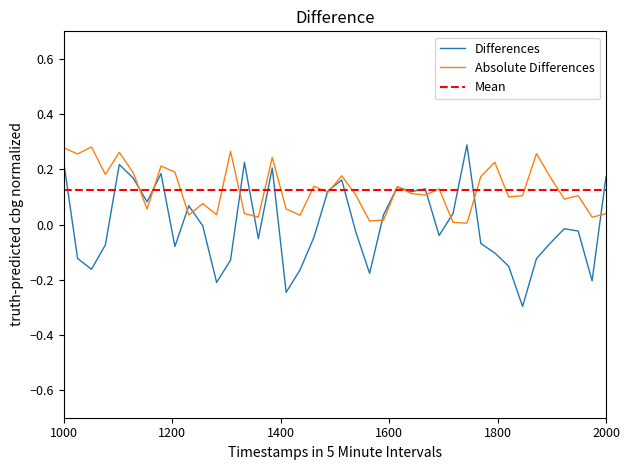

What is the difference between the maximum and minimum values?

0.6